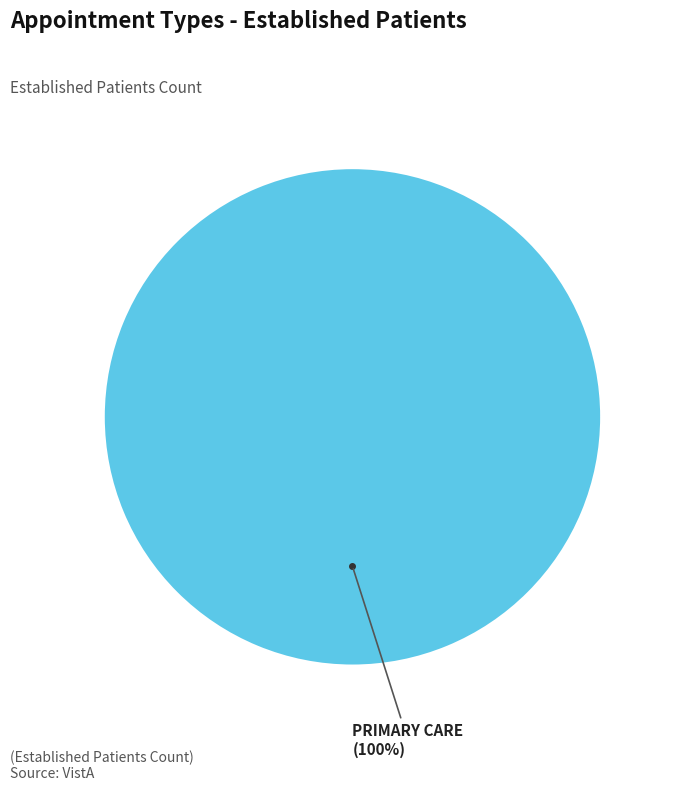

Does any single category account for the majority?

Yes